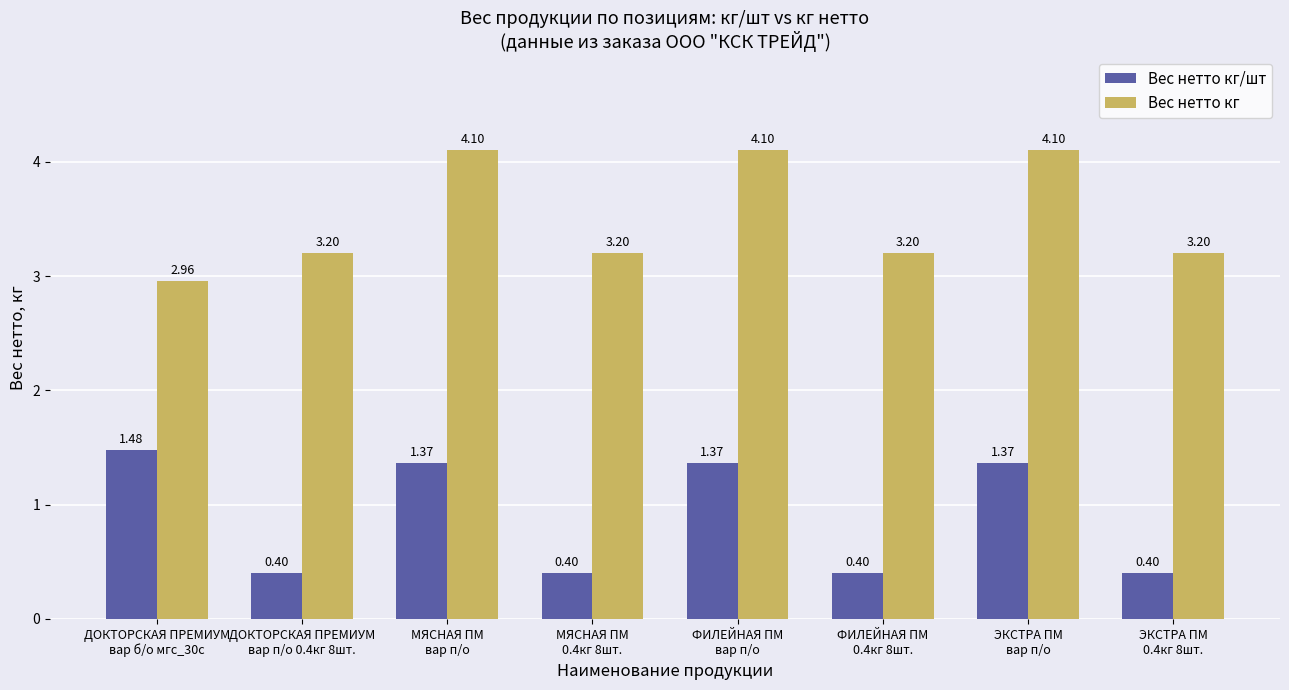

What is the value of the Вес нетто кг bar at the 4th from the left?

3.2